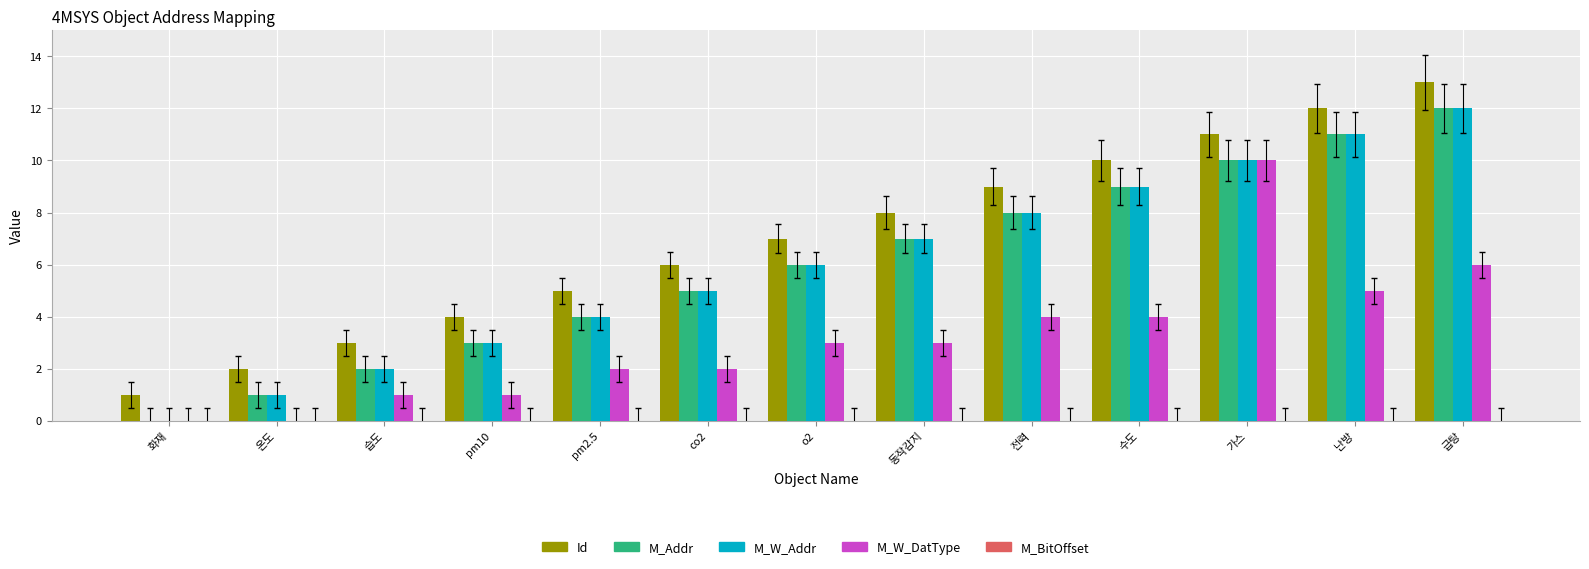

At which label does M_W_Addr reach its peak?

급탕